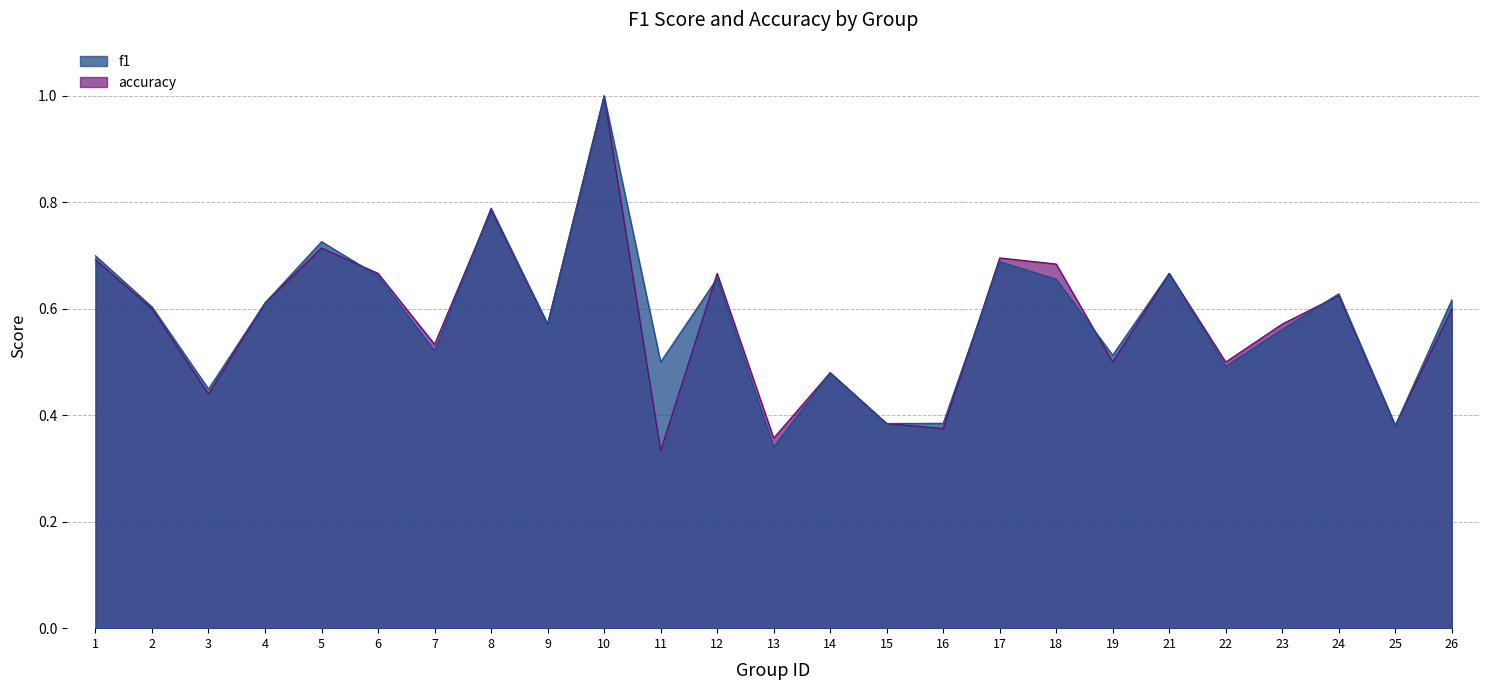

True or false: f1 has a value of 0.5 at 11.

True